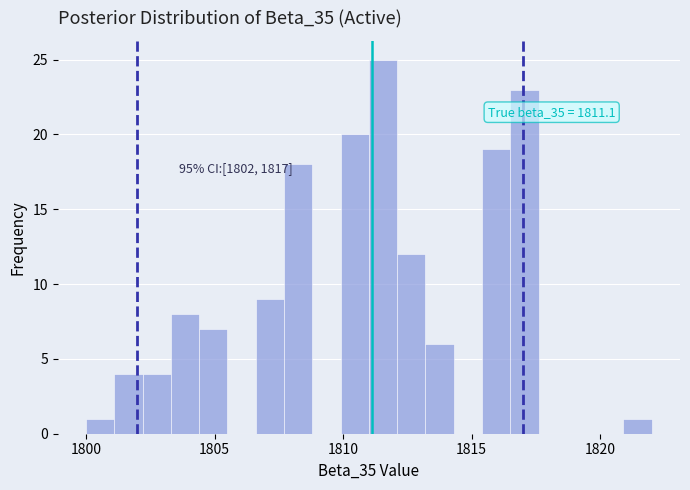

Around what value on the x-axis is the tallest bar? Give the approximate position of its centre, as read against the axis.

1811.5